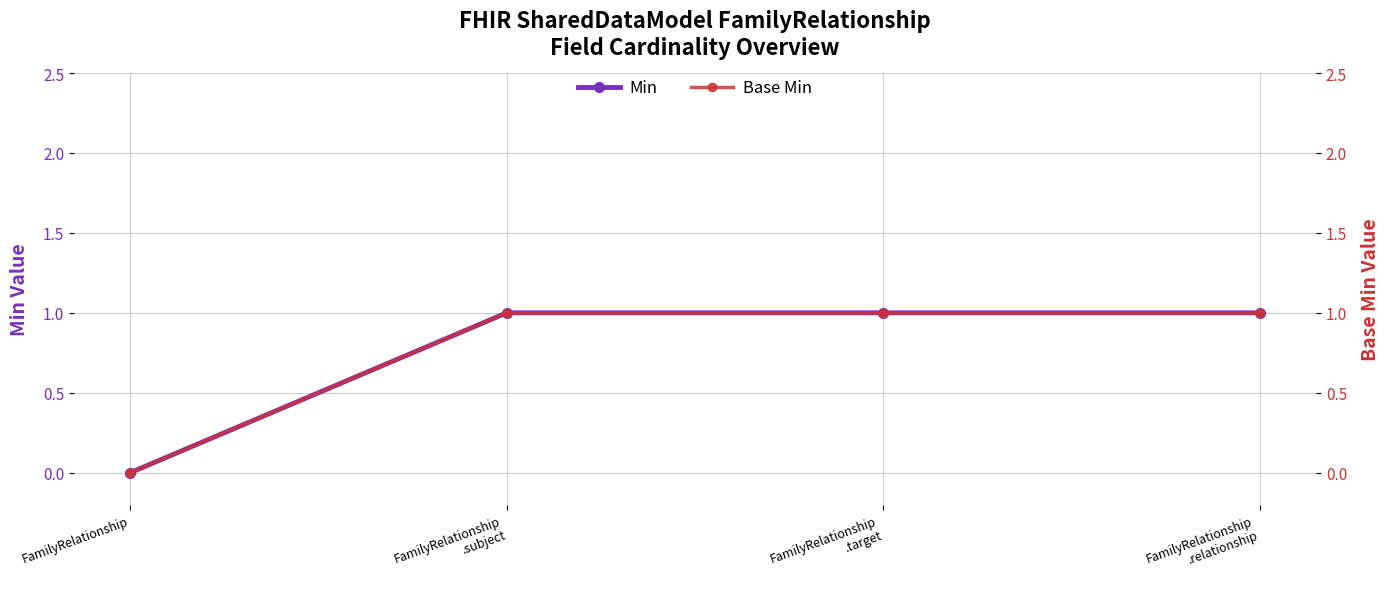

What are all the series names shown in the legend?

Min, Base Min